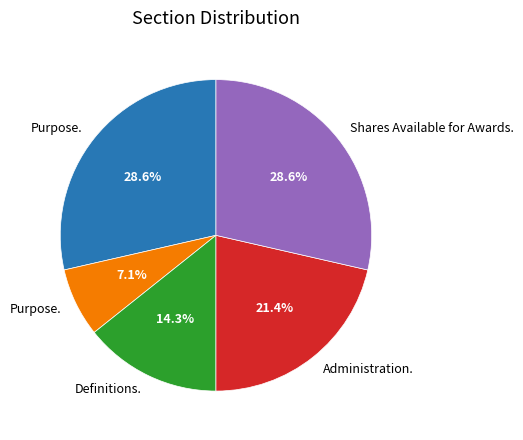

Count the number of slices in the pie.

5